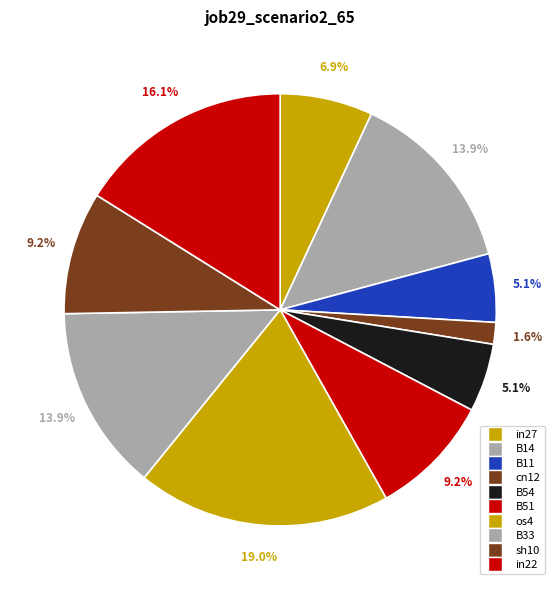

Count the number of slices in the pie.

10